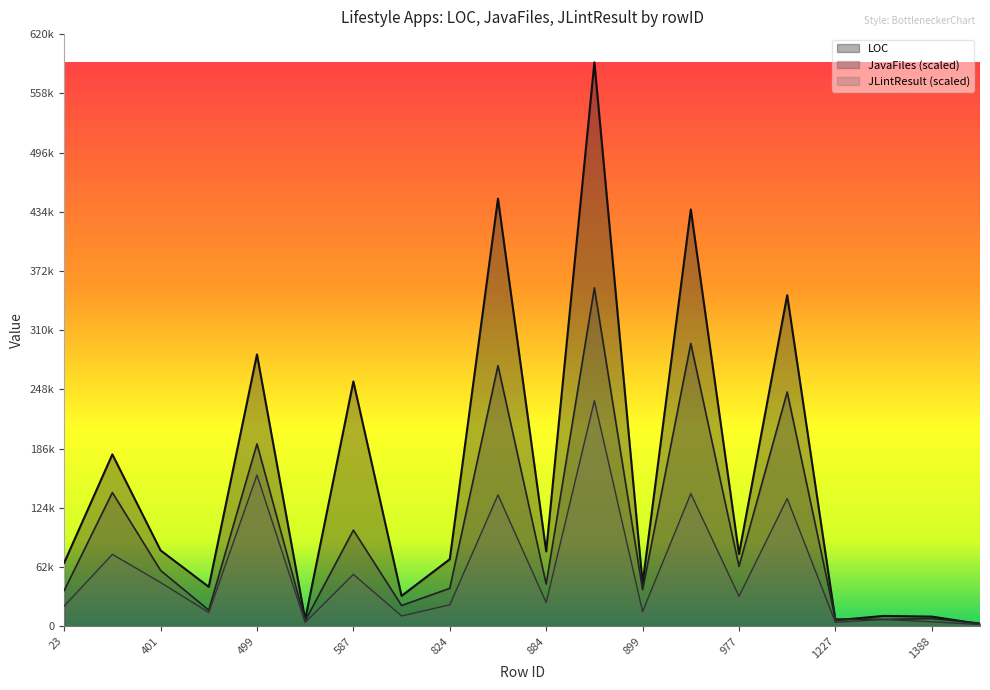

List the series in order of their overall mean, highest first.

LOC, JavaFiles (scaled), JLintResult (scaled)